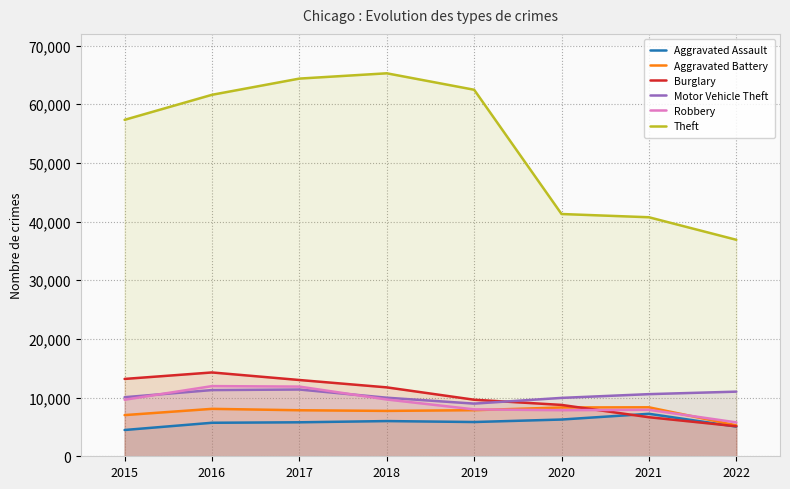

At 2022, list the series in order from largest to smallest.

Theft, Motor Vehicle Theft, Robbery, Aggravated Battery, Burglary, Aggravated Assault